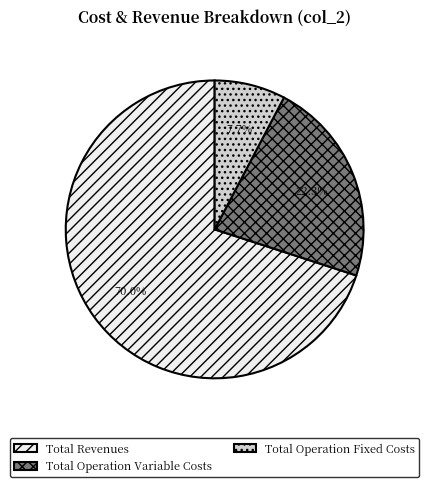

Combined, what portion of the pie is Total Revenues and Total Operation Variable Costs?

92.3%